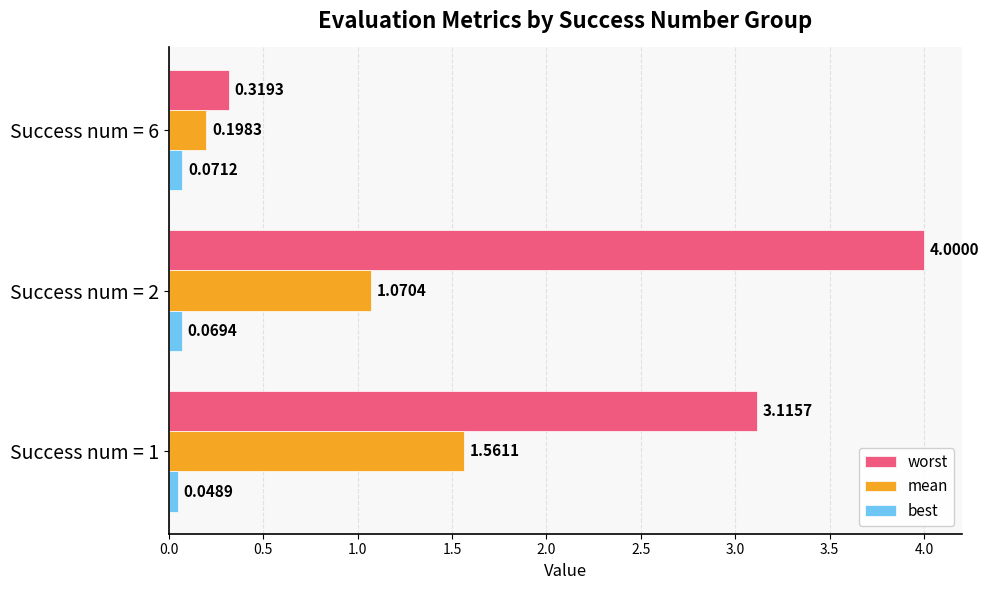

What is the difference between the maximum and minimum values in the mean series?

1.4